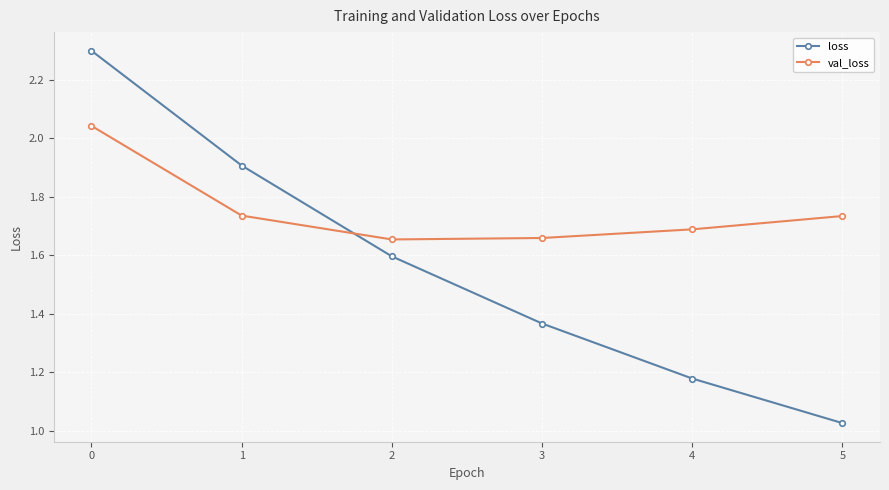

At how many categories does at least one series exceed 1?

6